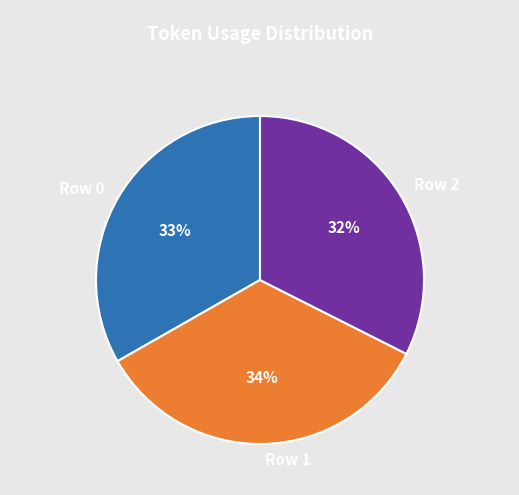

Do Row 0 and Row 2 together represent more than half of the pie?

Yes